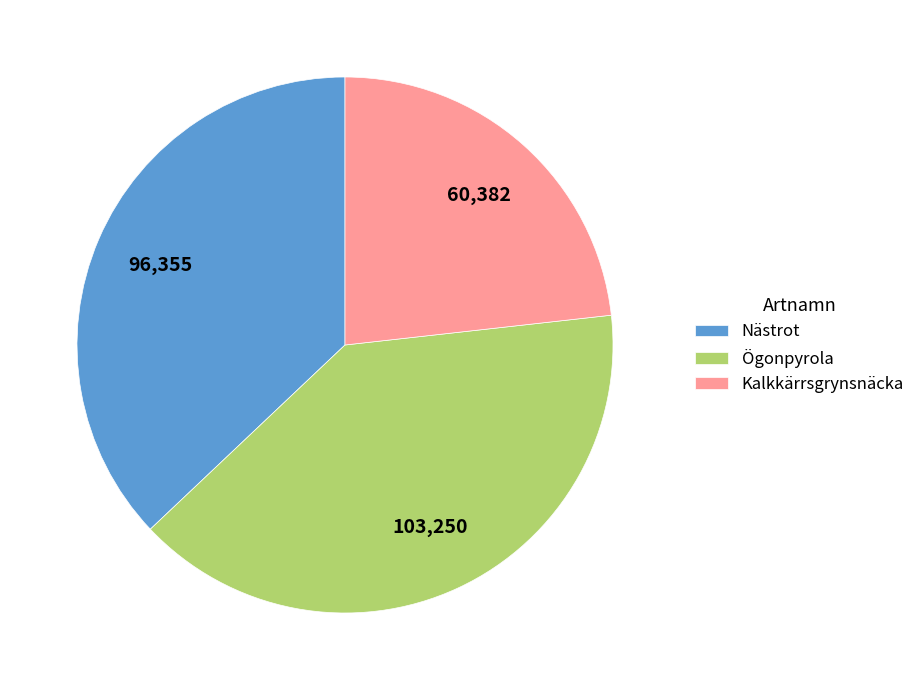

Is there a majority slice in this chart?

No